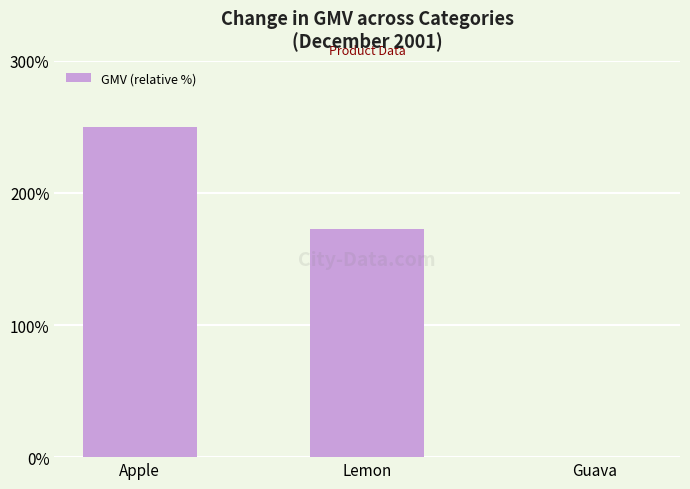

Count the values in the range 0 to 250.

3